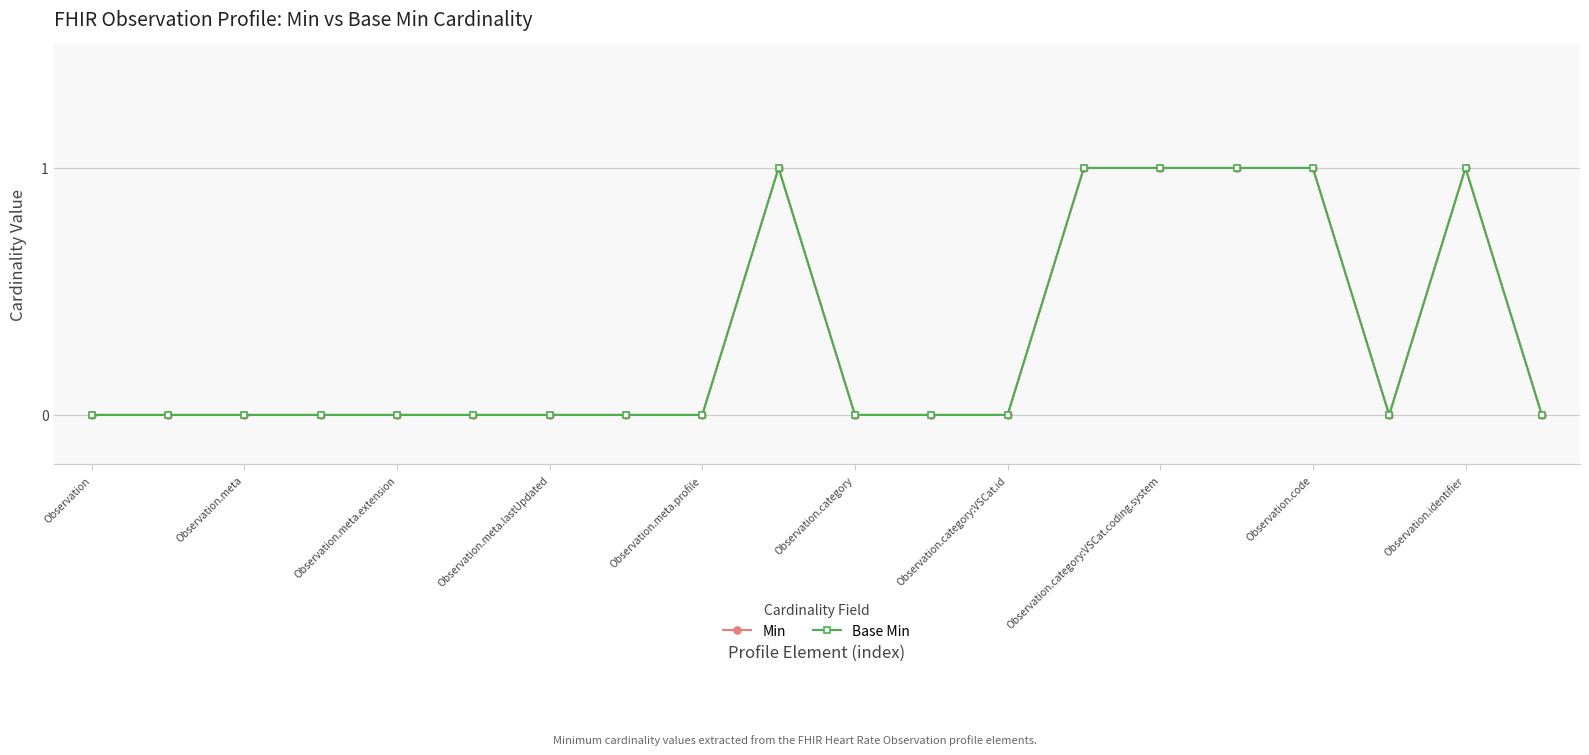

Is this an area chart (filled region under the line)?

No